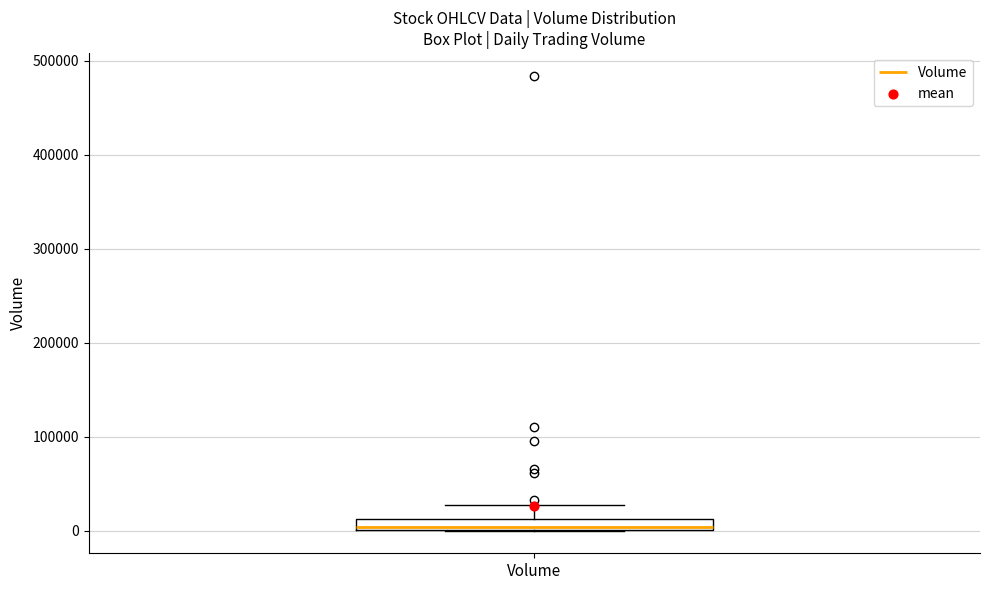

Where is the upper edge of the box for Volume on the y-axis? The values are not printed on the chart, so give them approximately, as read against the axis.

10000